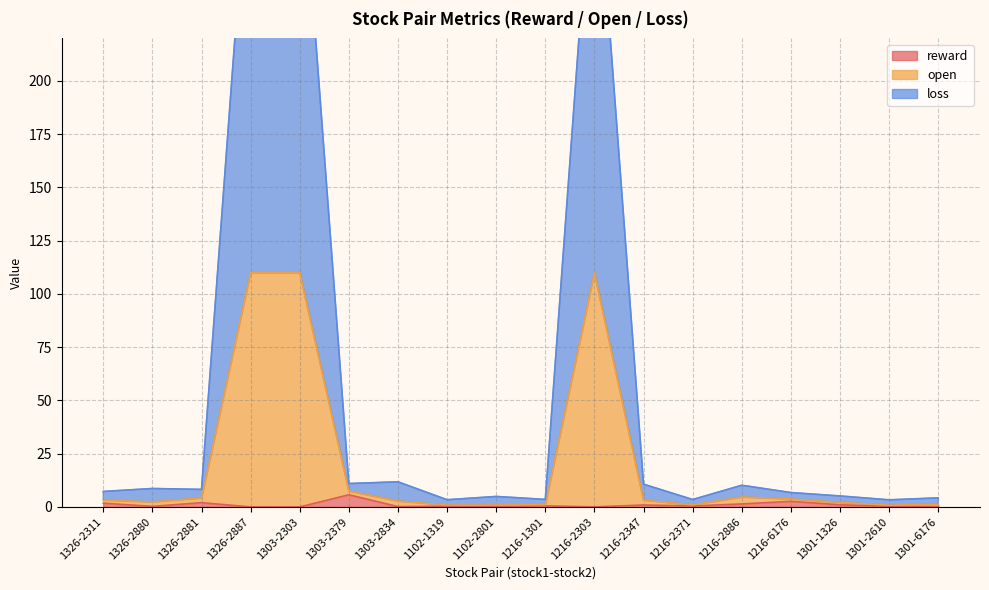

What is the maximum value for reward?

5.7